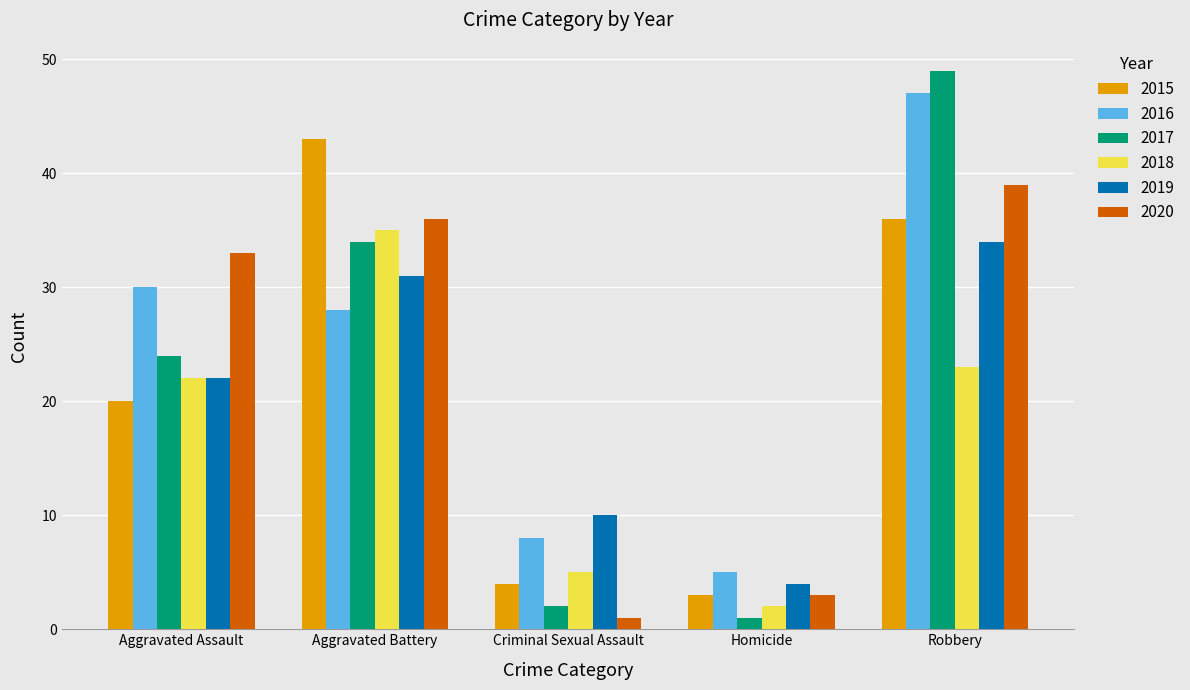

What is the difference between the maximum and minimum values in the 2020 series?

38